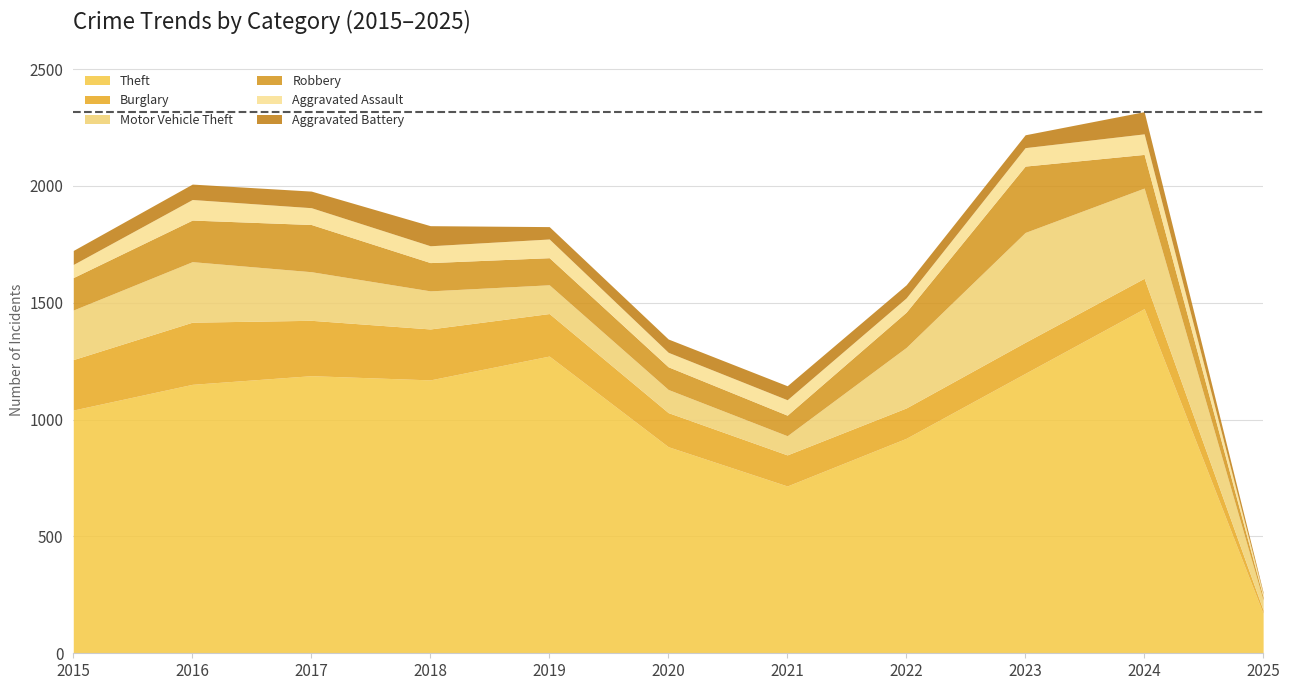

Which series changed the most between 2020 and 2023?

Motor Vehicle Theft